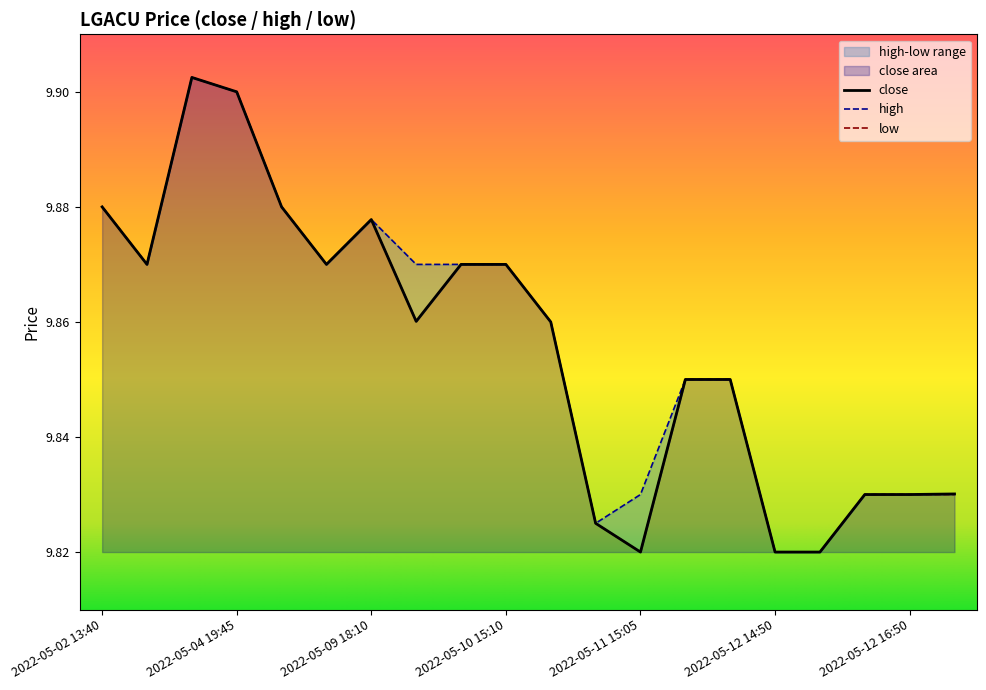

Does the chart have visible grid lines?

No